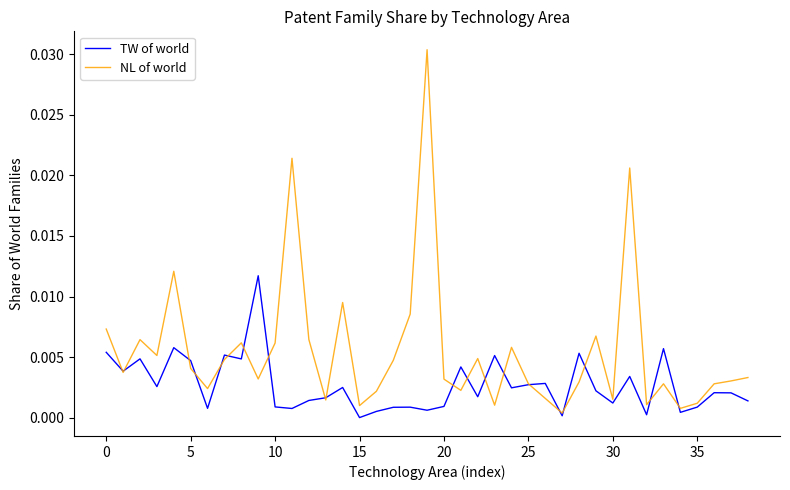

Which series has the largest total across all categories?

NL of world